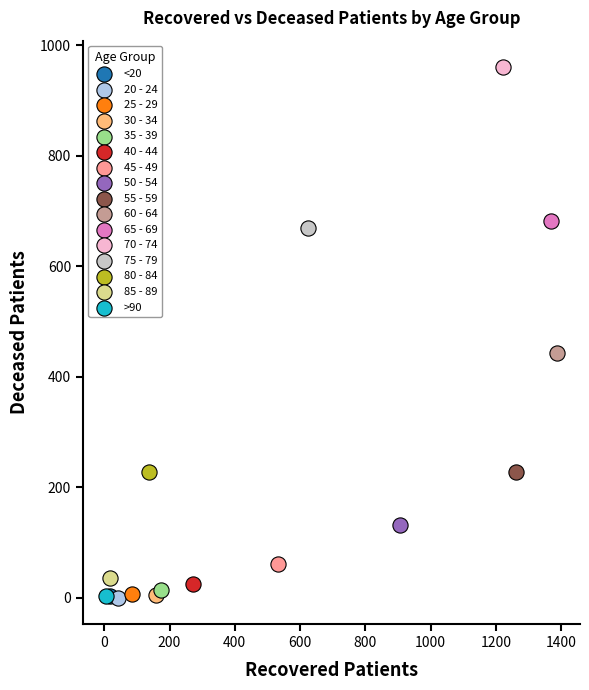

Which series contains the highest Y value?

70 - 74